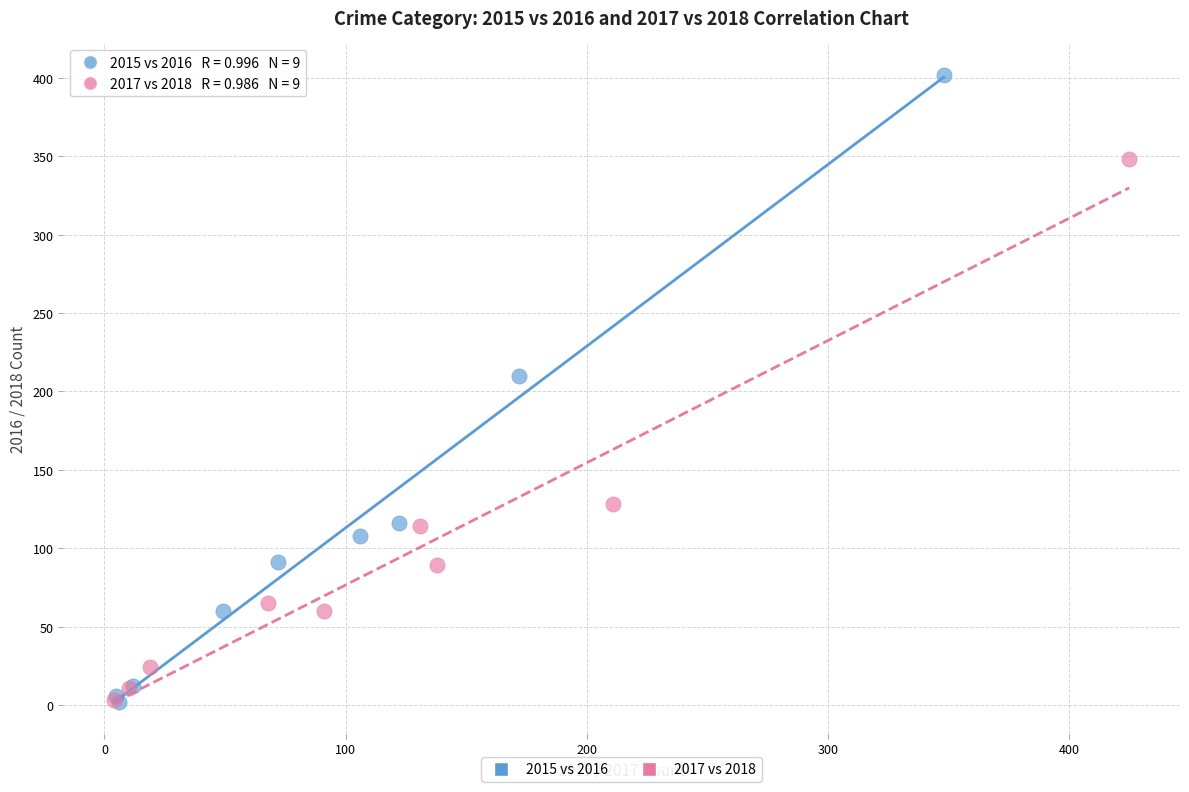

Which series has the widest spread of Y values?

2015 vs 2016